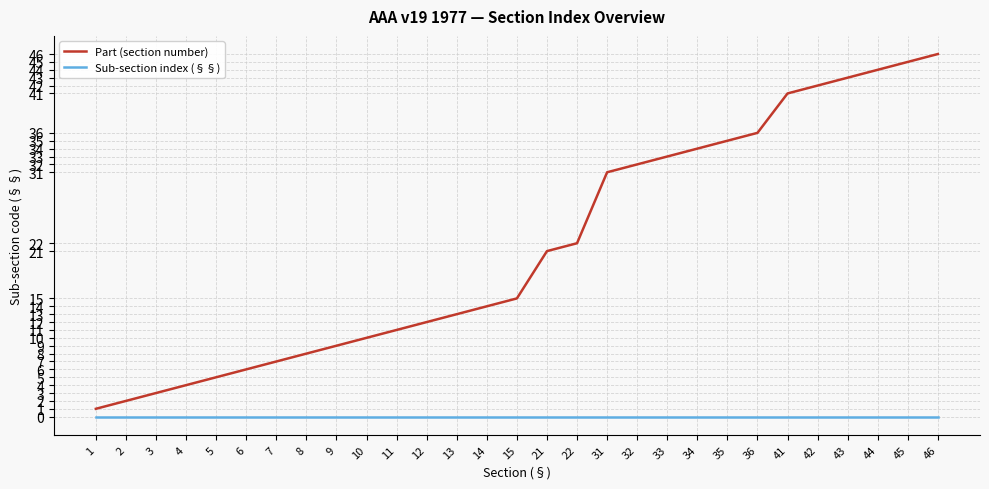

Reading right to left, transcribe all the data shown in this chart.

Part (section number): 46=46	45=45	44=44	43=43	42=42	41=41	36=36	35=35	34=34	33=33	32=32	31=31	22=22	21=21	15=15	14=14	13=13	12=12	11=11	10=10	9=9	8=8	7=7	6=6	5=5	4=4	3=3	2=2	1=1
Sub-section index (§§): 46=0	45=0	44=0	43=0	42=0	41=0	36=0	35=0	34=0	33=0	32=0	31=0	22=0	21=0	15=0	14=0	13=0	12=0	11=0	10=0	9=0	8=0	7=0	6=0	5=0	4=0	3=0	2=0	1=0